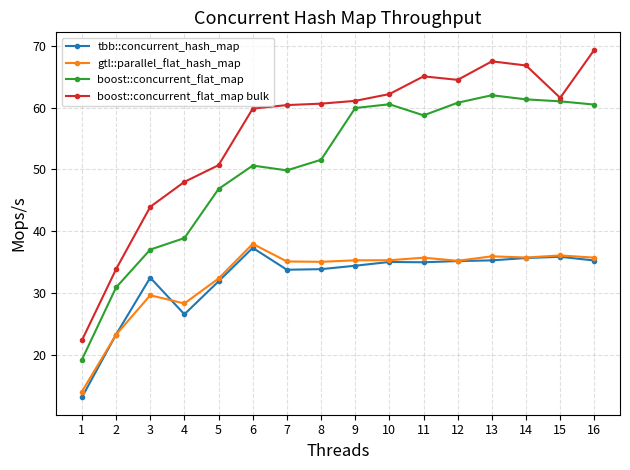

Which label corresponds to the largest value in the chart?

16